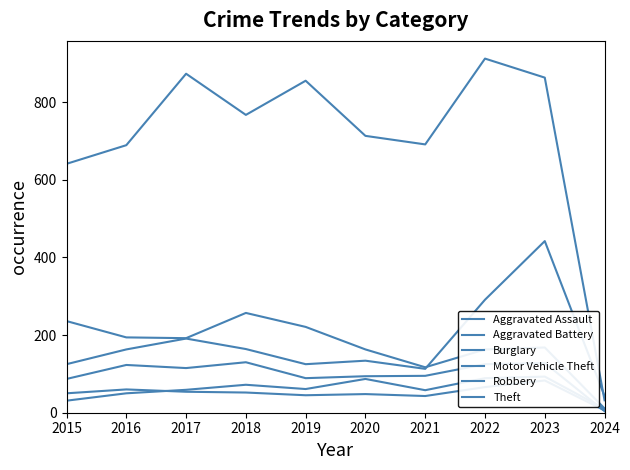

What is the difference between the maximum and minimum values in the Burglary series?

246